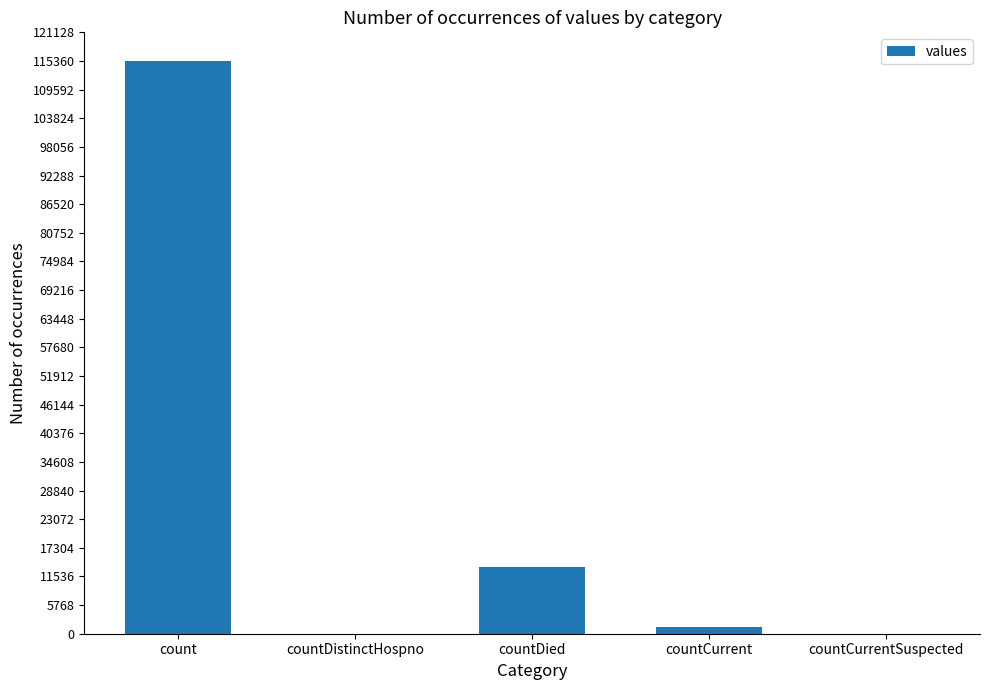

What is the sum of all values?

130105